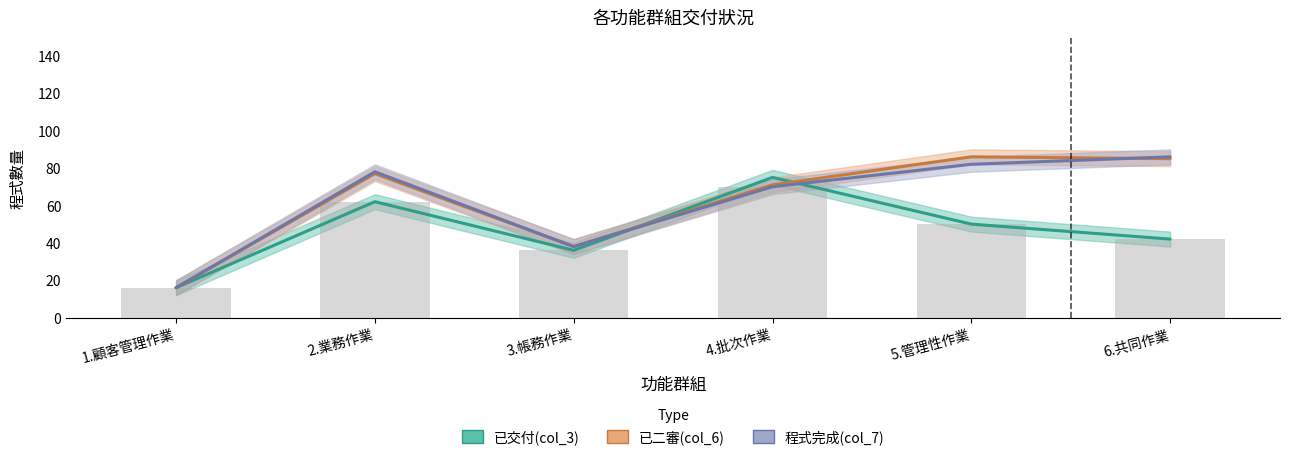

What is the spread (max minus min) of values at 3.帳務作業?

2